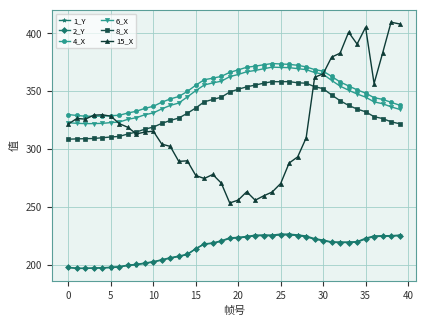

What is the value of the 2_Y point at the 9th from the left?

200.8